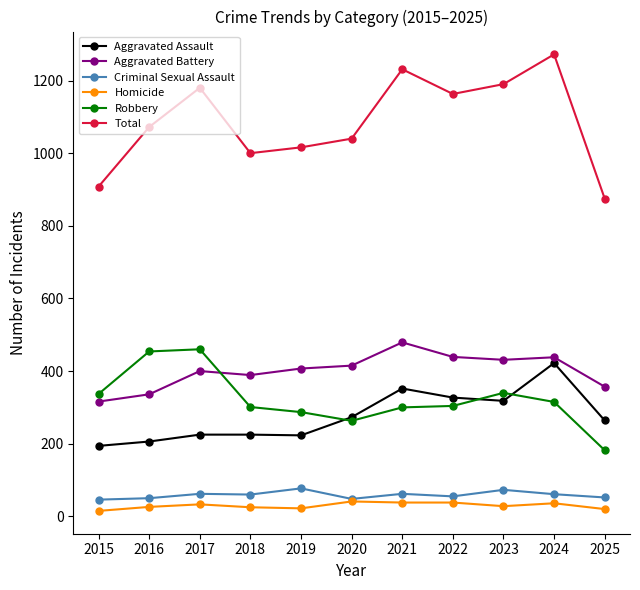

How many lines are shown in the chart?

6